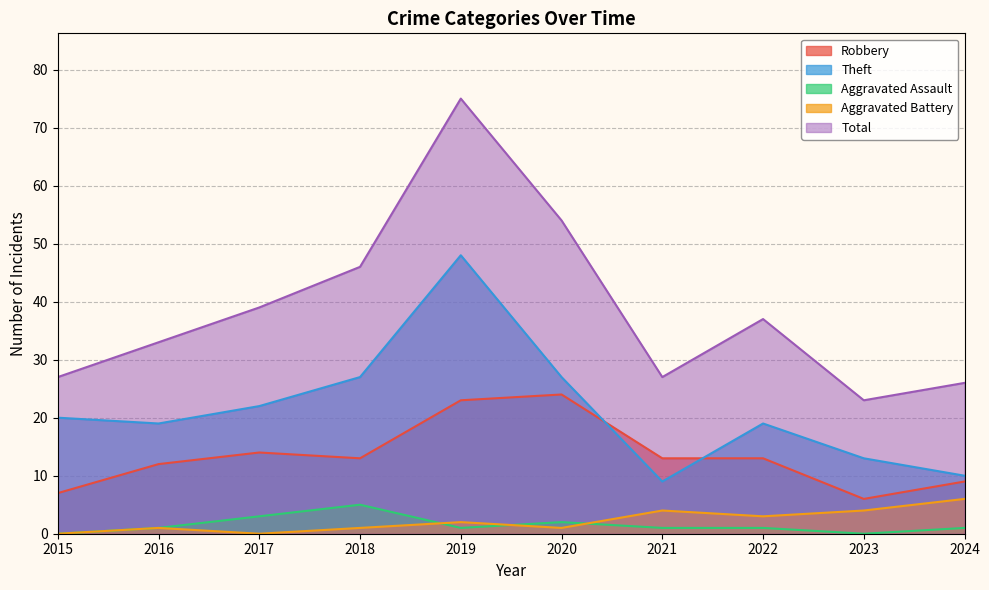

What is the difference between the second highest and second lowest values in the Theft series?

17